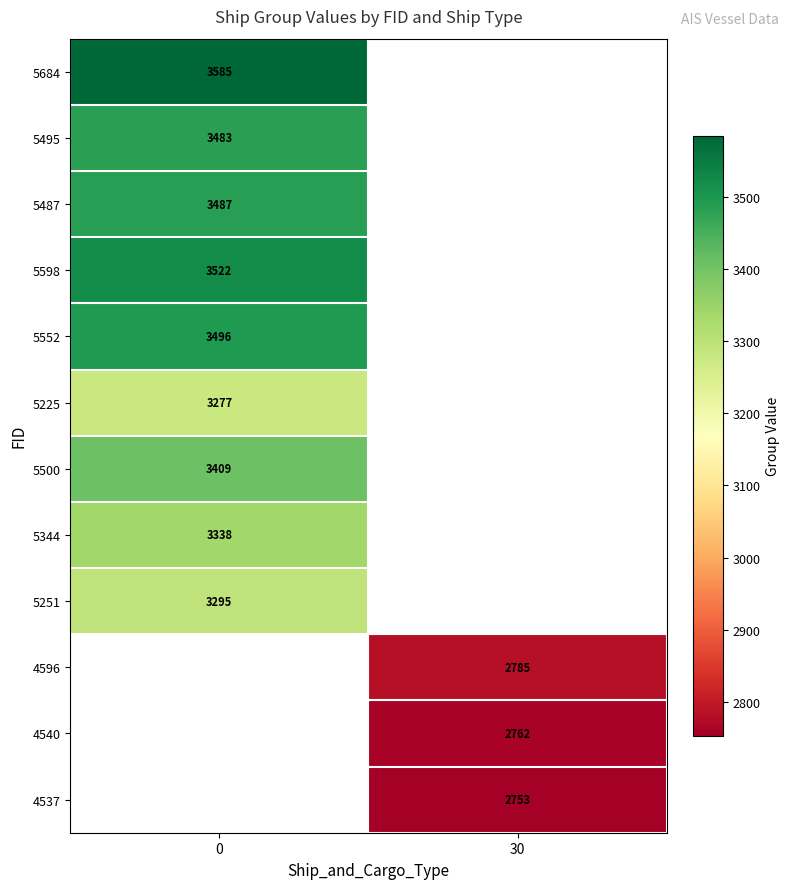

True or false: 4537 has a value of 4797 at 30.

False